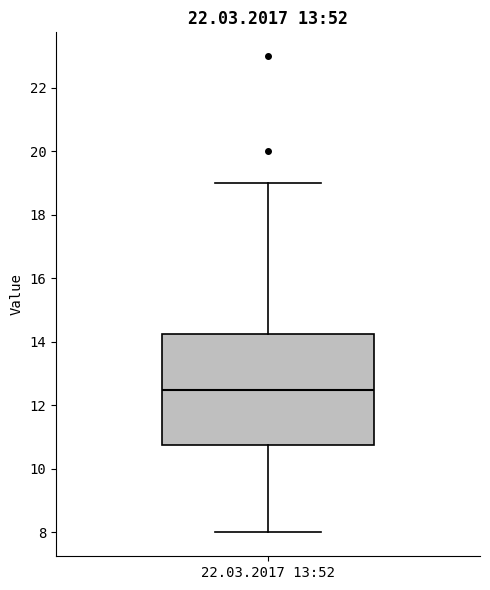

Read this box plot against the y-axis: the position of the median line, the range covered by the box, and the ends of both whiskers. The values are not printed on the chart, so give them approximately, as read against the axis.

median 12.6, box 10.8 to 14.2, whiskers 8.0 to 19.0